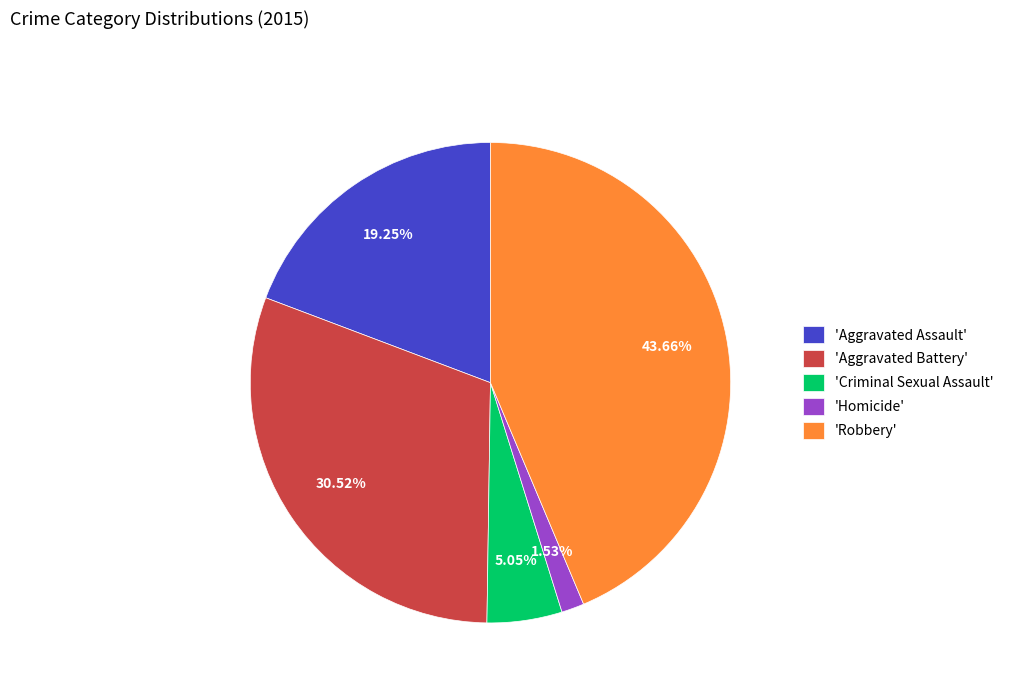

Does any single category account for the majority?

No